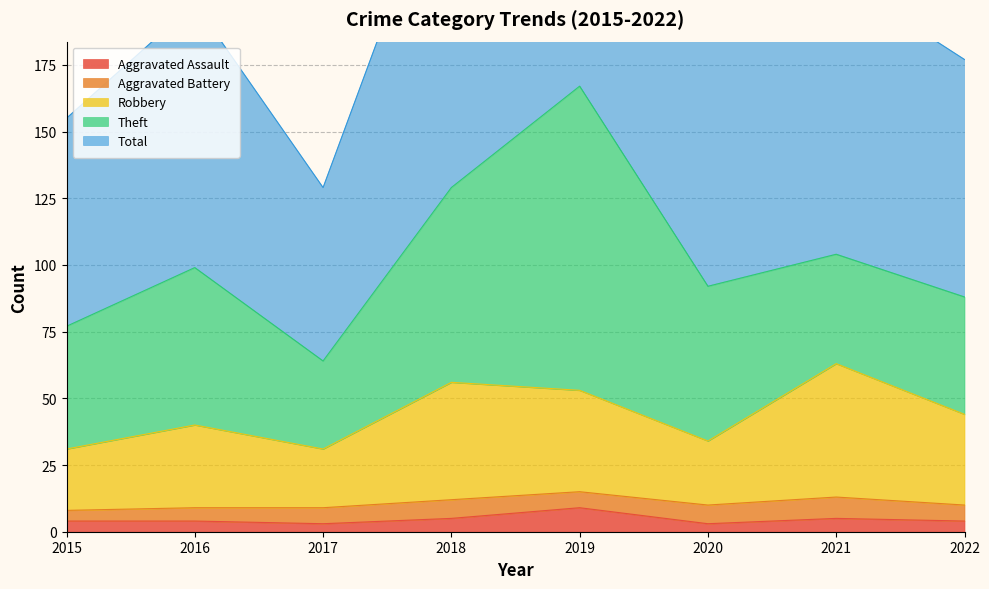

True or false: Aggravated Assault has a value of 4 at 2016.

True